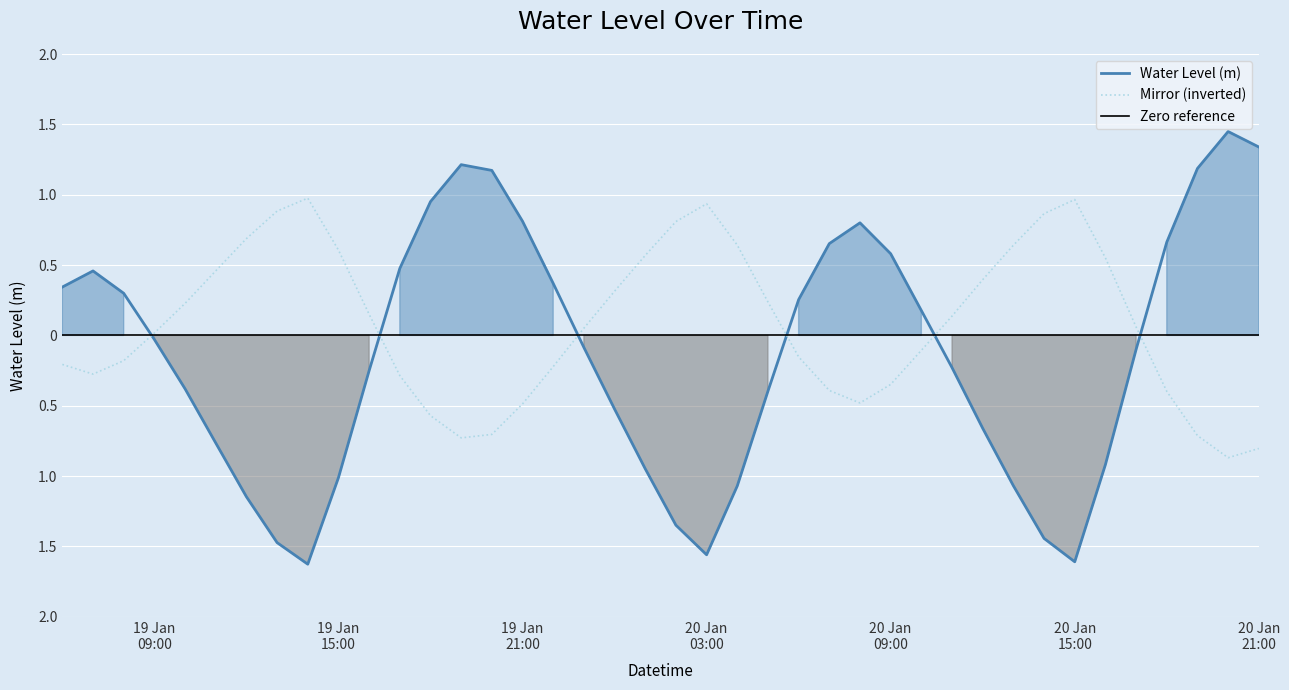

List the labels in order of value, largest first.

2023-01-20 20:00:00, 2023-01-20 21:00:00, 2023-01-19 19:00:00, 2023-01-20 19:00:00, 2023-01-19 20:00:00, 2023-01-19 18:00:00, 2023-01-19 21:00:00, 2023-01-20 08:00:00, 2023-01-20 18:00:00, 2023-01-20 07:00:00, 2023-01-20 09:00:00, 2023-01-19 17:00:00, 2023-01-19 07:00:00, 2023-01-19 22:00:00, 2023-01-19 06:00:00, 2023-01-19 08:00:00, 2023-01-20 06:00:00, 2023-01-20 10:00:00, 2023-01-19 09:00:00, 2023-01-19 23:00:00, 2023-01-20 17:00:00, 2023-01-20 11:00:00, 2023-01-19 16:00:00, 2023-01-19 10:00:00, 2023-01-20 05:00:00, 2023-01-20 00:00:00, 2023-01-20 12:00:00, 2023-01-19 11:00:00, 2023-01-20 16:00:00, 2023-01-20 01:00:00, 2023-01-19 15:00:00, 2023-01-20 13:00:00, 2023-01-20 04:00:00, 2023-01-19 12:00:00, 2023-01-20 02:00:00, 2023-01-20 14:00:00, 2023-01-19 13:00:00, 2023-01-20 03:00:00, 2023-01-20 15:00:00, 2023-01-19 14:00:00